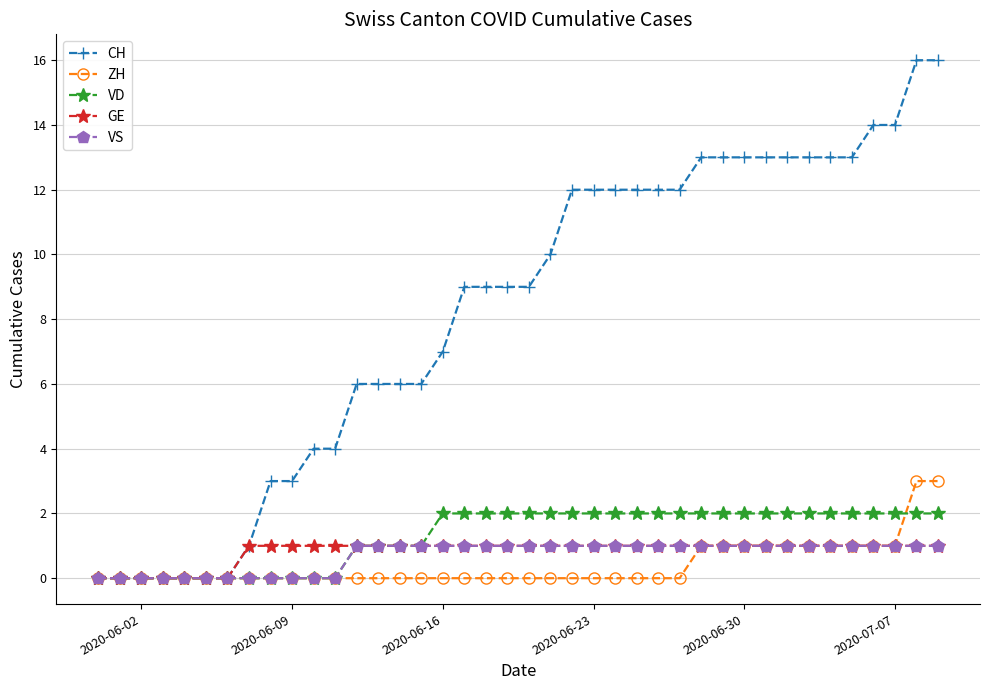

What is the greatest value displayed?

16